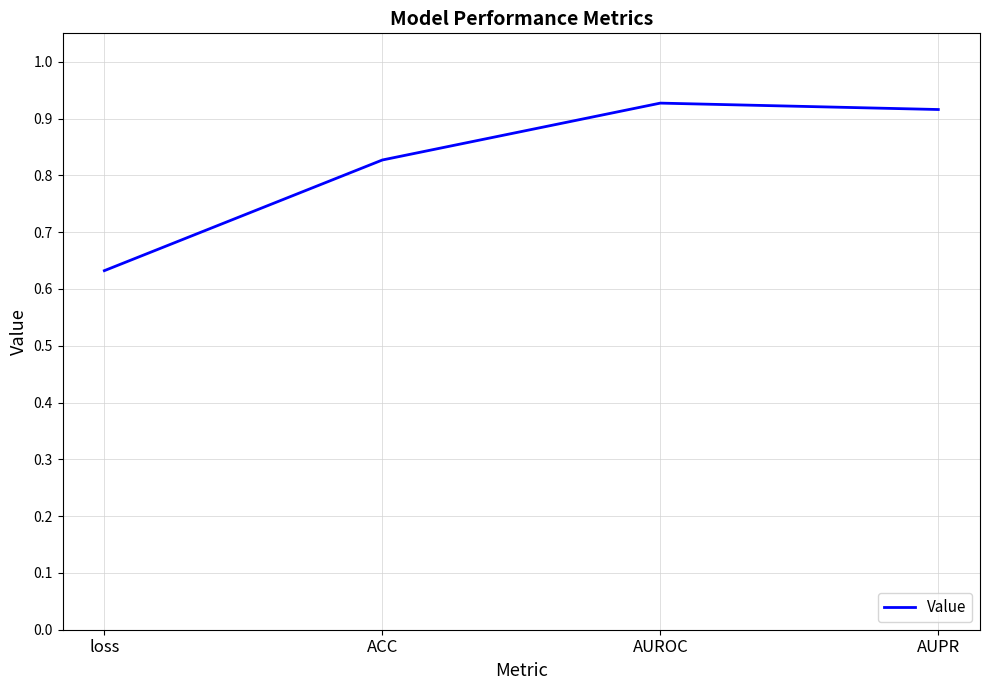

What is the difference between the values at loss and AUROC?

0.3